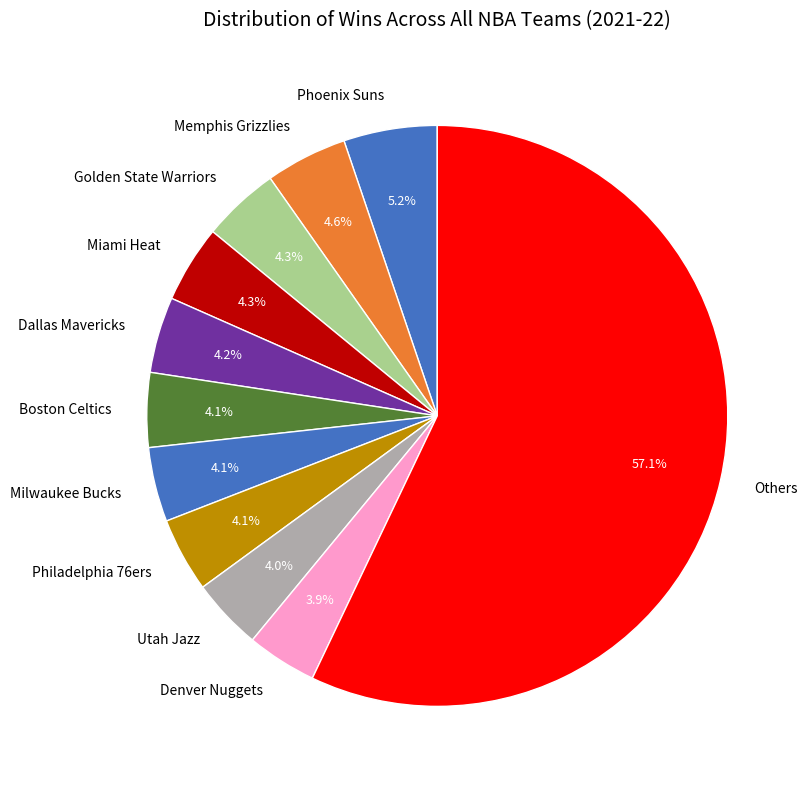

Which slice is the largest?

Others